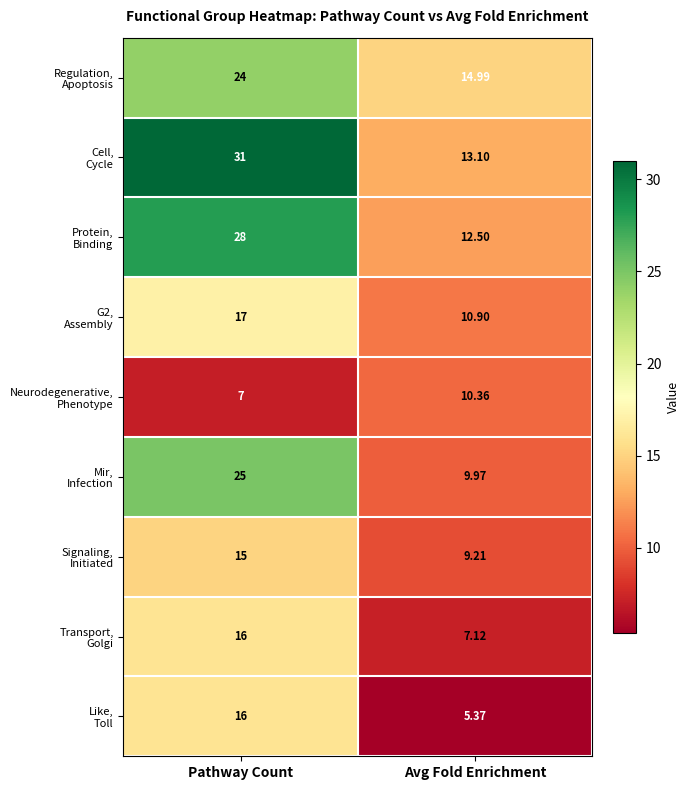

At how many categories does at least one series exceed 27?

1